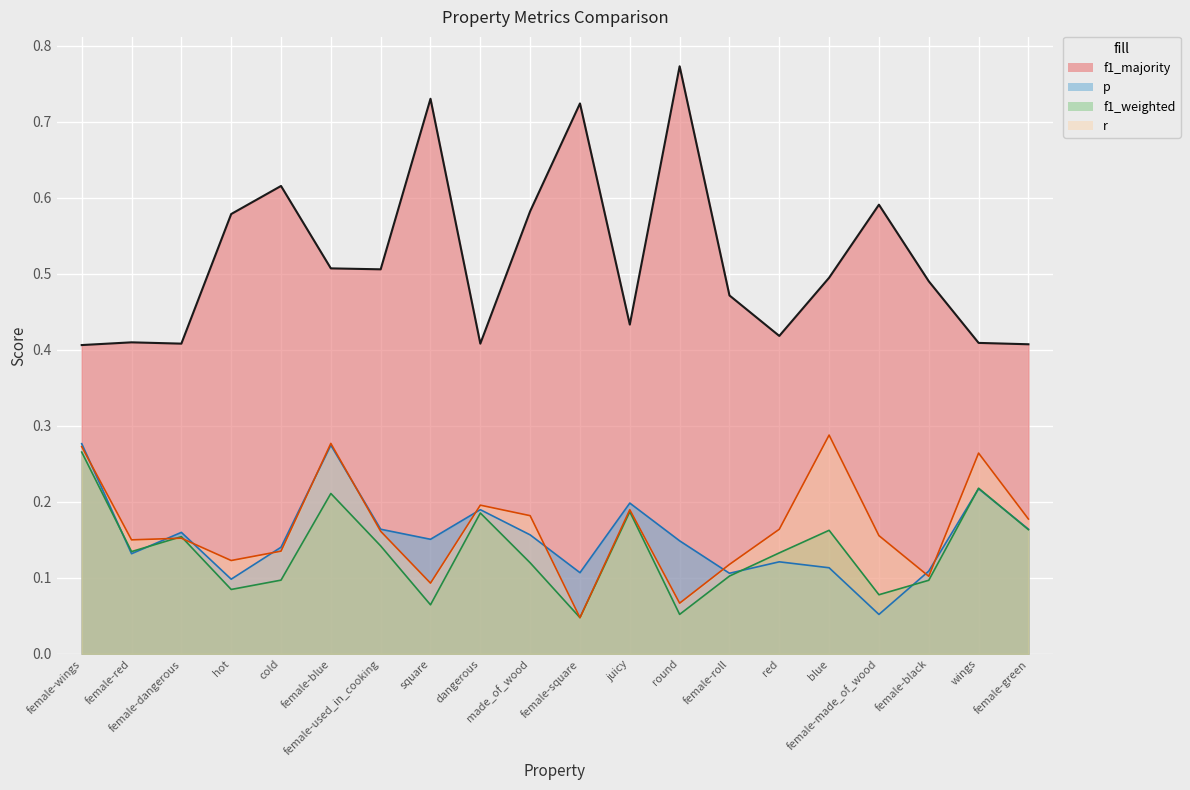

Reading left to right, list all the values displayed in this chart.

p: female-wings=0.3	female-red=0.1	female-dangerous=0.2	hot=0.1	cold=0.1	female-blue=0.3	female-used_in_cooking=0.2	square=0.2	dangerous=0.2	made_of_wood=0.2	female-square=0.1	juicy=0.2	round=0.1	female-roll=0.1	red=0.1	blue=0.1	female-made_of_wood=0.1	female-black=0.1	wings=0.2	female-green=0.2
f1_weighted: female-wings=0.3	female-red=0.1	female-dangerous=0.2	hot=0.1	cold=0.1	female-blue=0.2	female-used_in_cooking=0.1	square=0.1	dangerous=0.2	made_of_wood=0.1	female-square=0.0	juicy=0.2	round=0.1	female-roll=0.1	red=0.1	blue=0.2	female-made_of_wood=0.1	female-black=0.1	wings=0.2	female-green=0.2
r: female-wings=0.3	female-red=0.1	female-dangerous=0.2	hot=0.1	cold=0.1	female-blue=0.3	female-used_in_cooking=0.2	square=0.1	dangerous=0.2	made_of_wood=0.2	female-square=0.0	juicy=0.2	round=0.1	female-roll=0.1	red=0.2	blue=0.3	female-made_of_wood=0.2	female-black=0.1	wings=0.3	female-green=0.2
f1_majority: female-wings=0.4	female-red=0.4	female-dangerous=0.4	hot=0.6	cold=0.6	female-blue=0.5	female-used_in_cooking=0.5	square=0.7	dangerous=0.4	made_of_wood=0.6	female-square=0.7	juicy=0.4	round=0.8	female-roll=0.5	red=0.4	blue=0.5	female-made_of_wood=0.6	female-black=0.5	wings=0.4	female-green=0.4